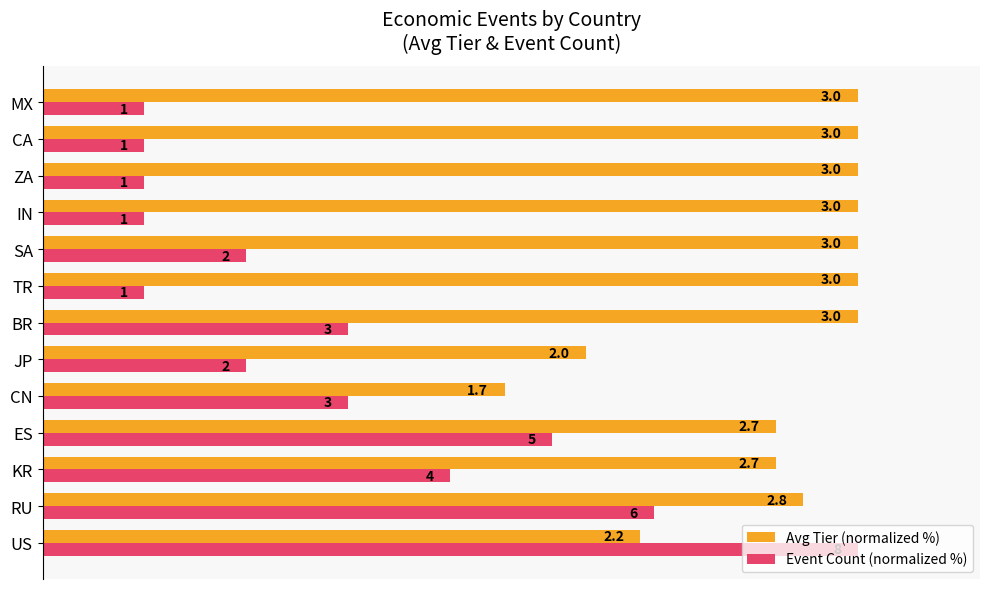

What are all the series names shown in the legend?

Avg Tier (normalized %), Event Count (normalized %)